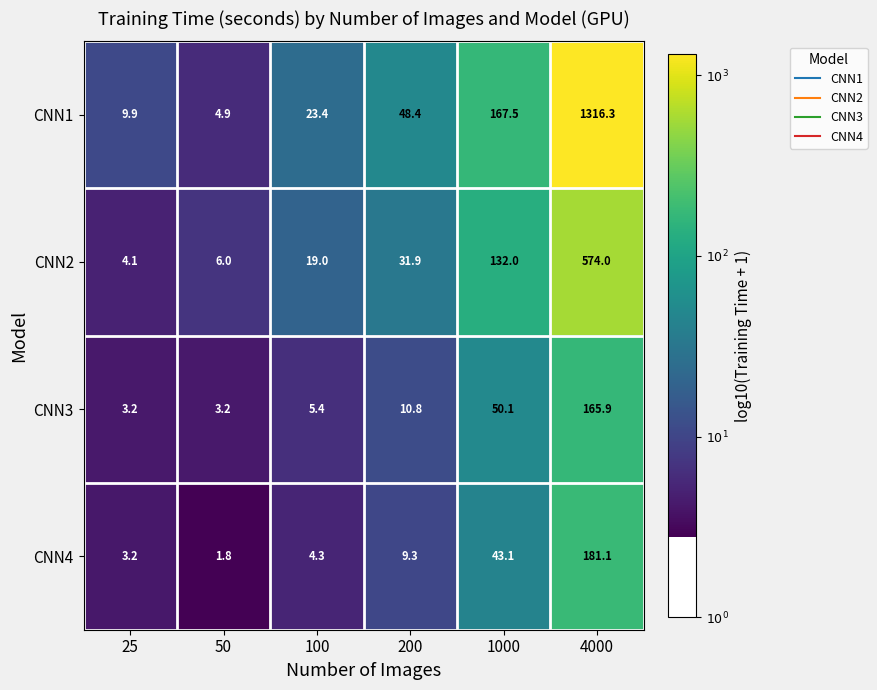

Reading left to right, list all the values displayed in this chart.

CNN1: 25=9.9	50=4.9	100=23.4	200=48.4	1000=167.5	4000=1316.3
CNN2: 25=4.1	50=6.0	100=19.0	200=31.9	1000=132.0	4000=574.0
CNN3: 25=3.2	50=3.2	100=5.4	200=10.8	1000=50.1	4000=165.9
CNN4: 25=3.2	50=1.8	100=4.3	200=9.3	1000=43.1	4000=181.1